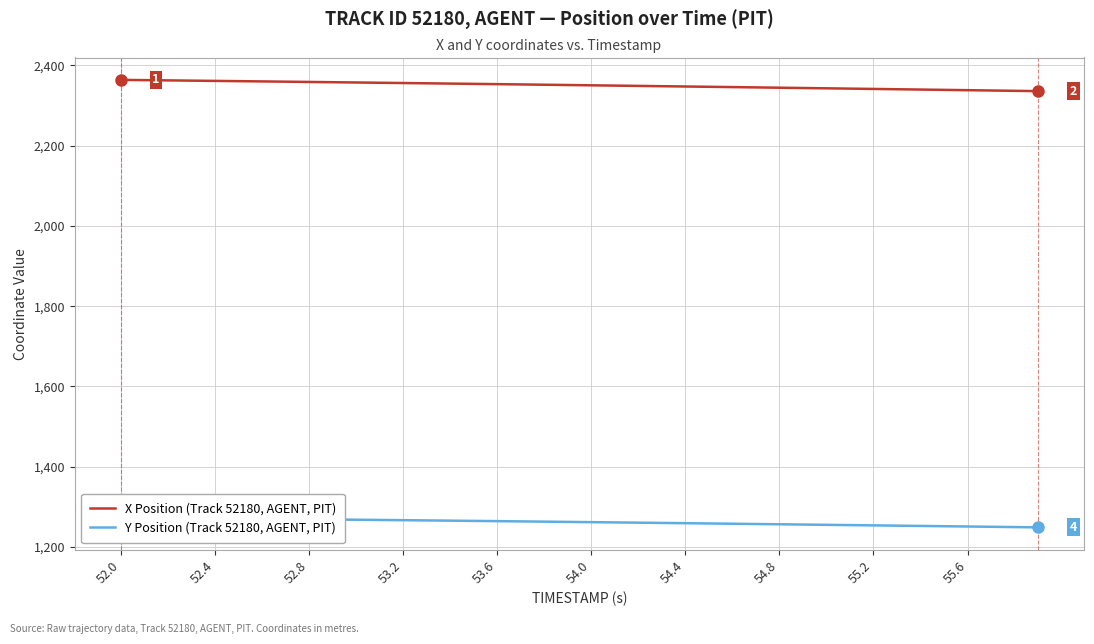

The X Position (Track 52180, AGENT, PIT) series shows 2350.2 at 54.0. True or false?

True